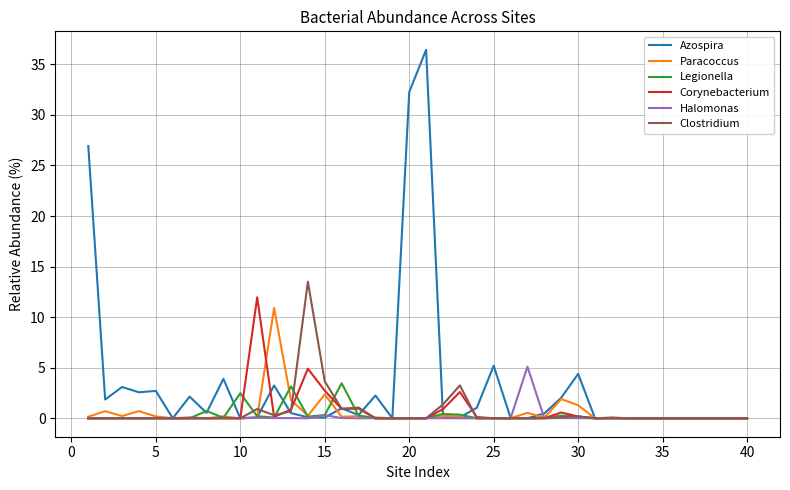

True or false: Halomonas and Clostridium cross at least once.

True